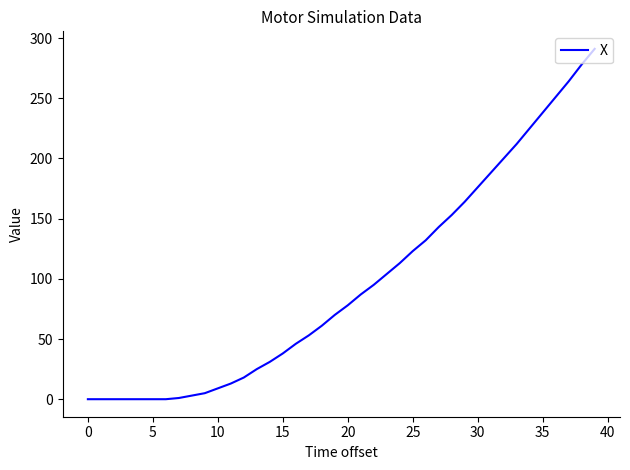

Is this an area chart (filled region under the line)?

No